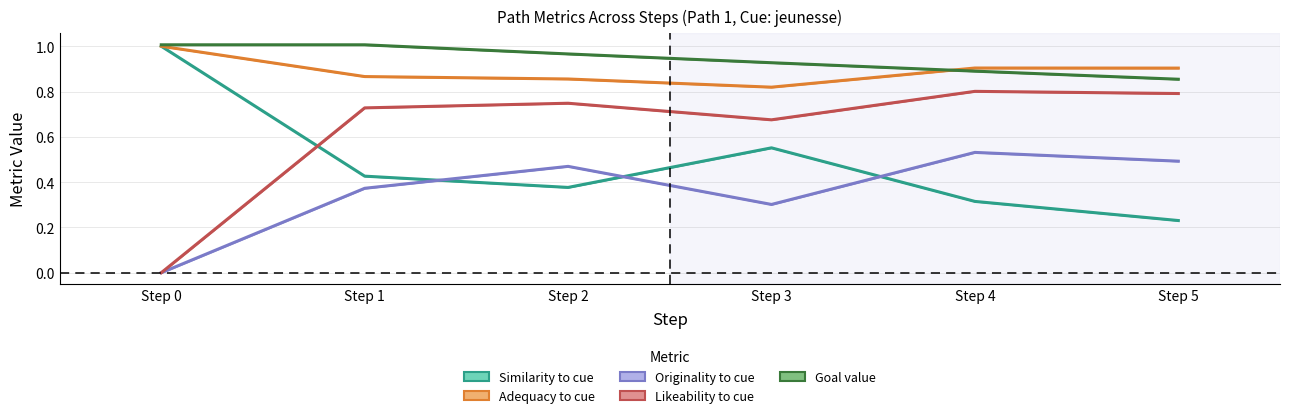

Which series has the largest total across all categories?

Goal value